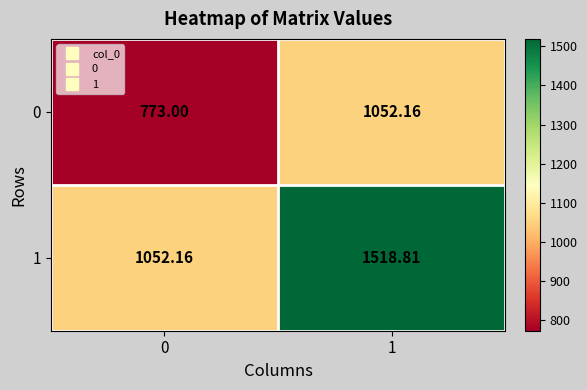

How many data points does each series have?

2